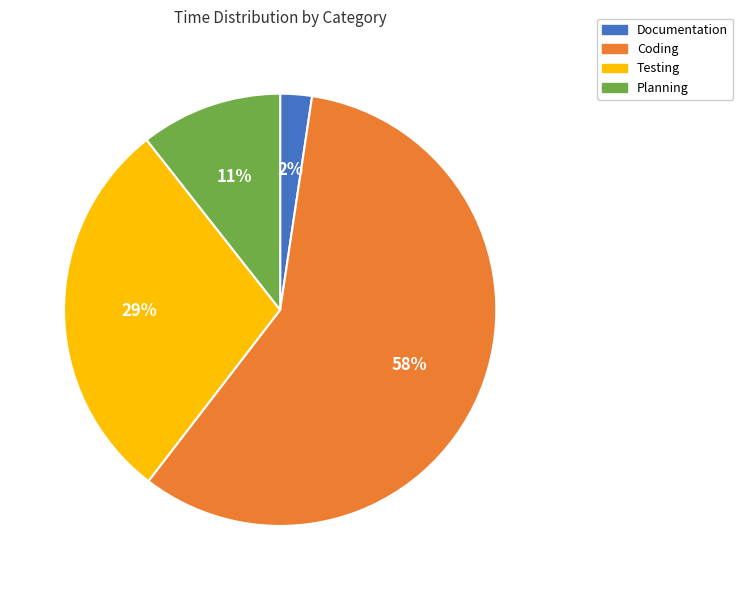

What is the smallest slice in the pie chart?

Documentation